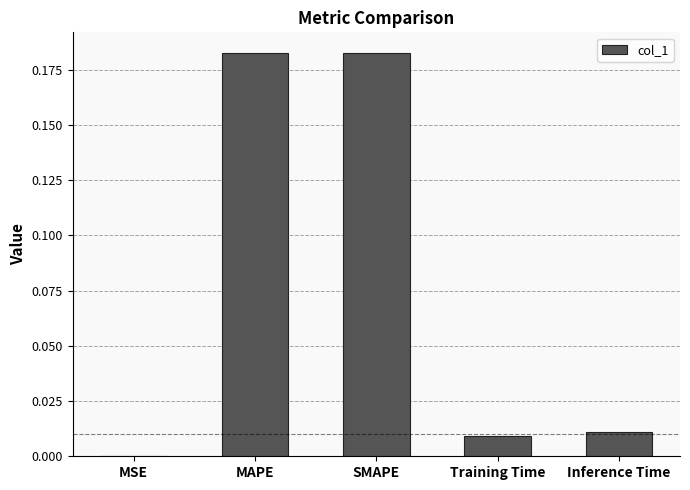

Are the bars grouped side by side (vs. stacked)?

No